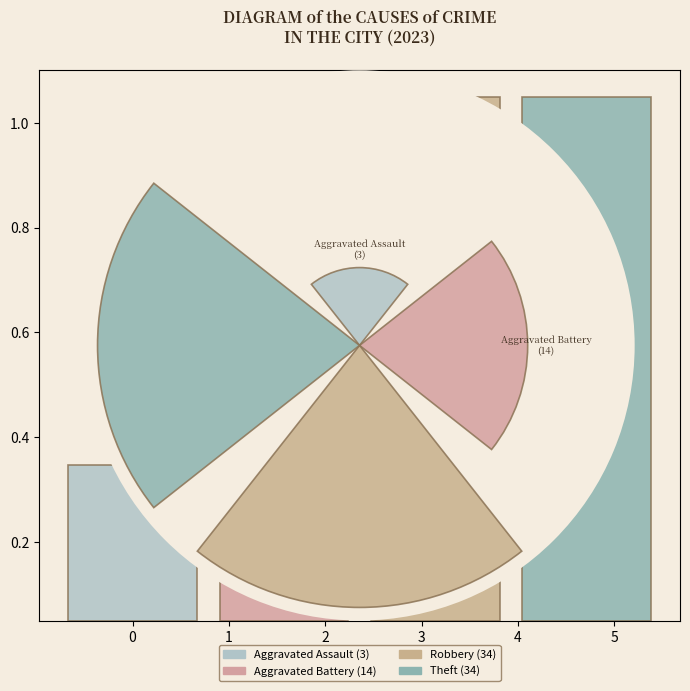

Which category has the biggest portion of the pie?

Robbery